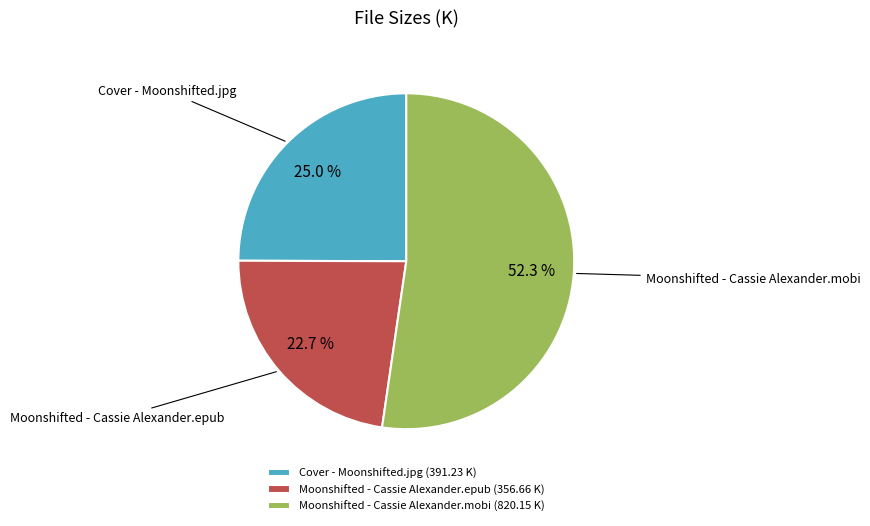

Rank the categories by value from lowest to highest.

Moonshifted - Cassie Alexander.epub, Cover - Moonshifted.jpg, Moonshifted - Cassie Alexander.mobi